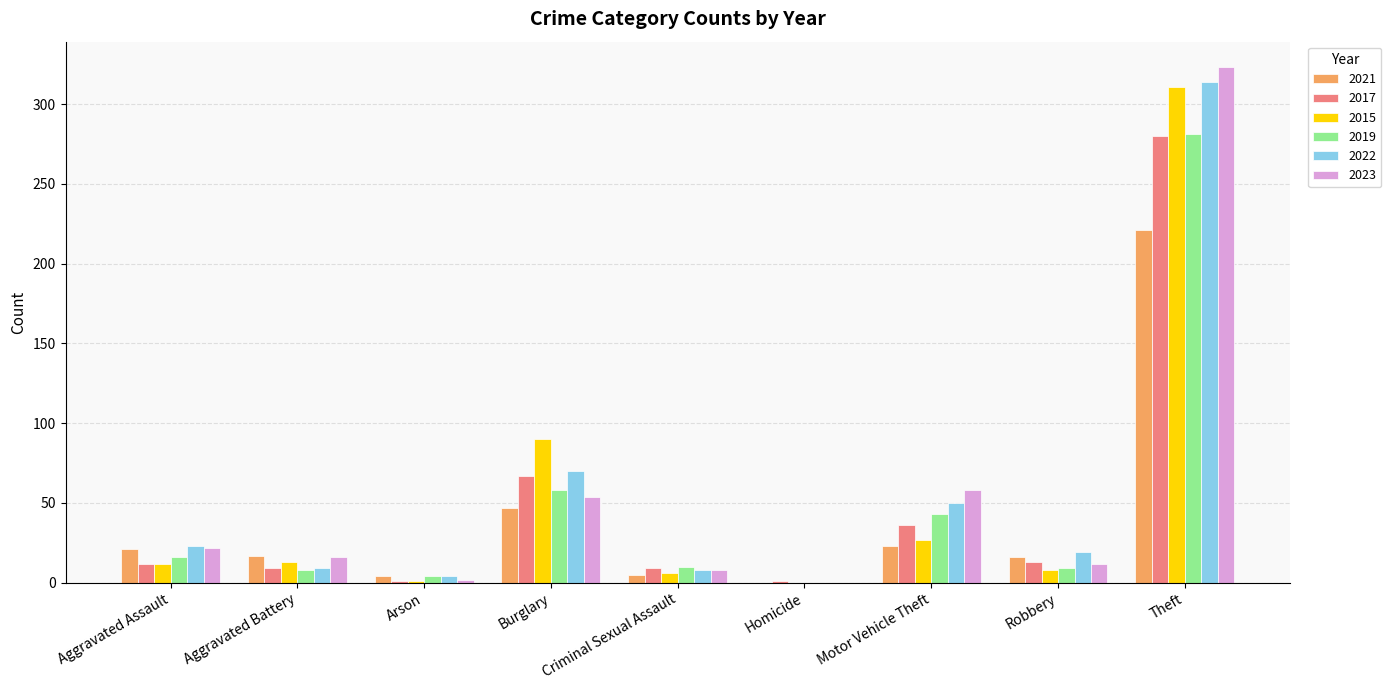

The value of 2021 at Motor Vehicle Theft is 23. True or false?

True